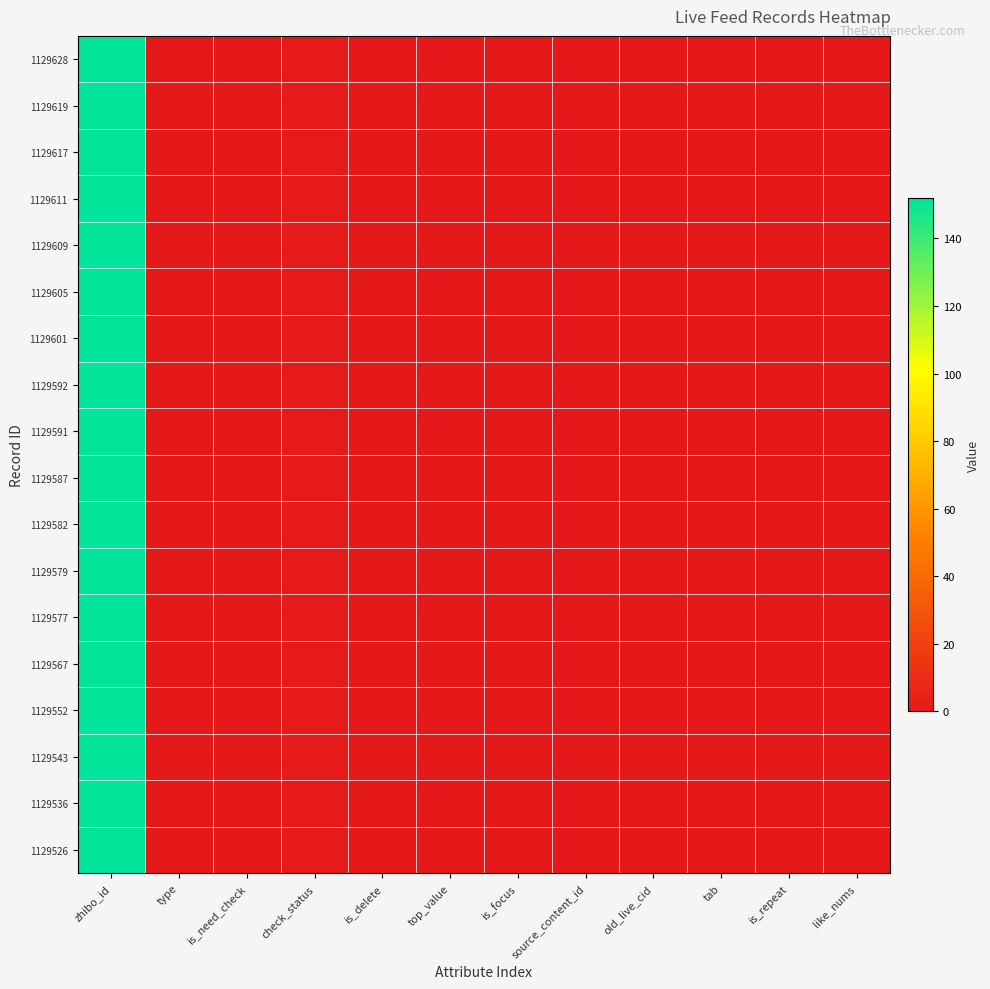

Reading left to right, what are all the values shown in this chart?

1129628: zhibo_id=152	type=0	is_need_check=0	check_status=1	is_delete=0	top_value=0	is_focus=0	source_content_id=0	old_live_cid=0	tab=0	is_repeat=0	like_nums=0
1129619: zhibo_id=152	type=0	is_need_check=0	check_status=1	is_delete=0	top_value=0	is_focus=0	source_content_id=0	old_live_cid=0	tab=0	is_repeat=0	like_nums=0
1129617: zhibo_id=152	type=0	is_need_check=0	check_status=1	is_delete=0	top_value=0	is_focus=0	source_content_id=0	old_live_cid=0	tab=0	is_repeat=0	like_nums=0
1129611: zhibo_id=152	type=0	is_need_check=0	check_status=1	is_delete=0	top_value=0	is_focus=0	source_content_id=0	old_live_cid=0	tab=0	is_repeat=0	like_nums=0
1129609: zhibo_id=152	type=0	is_need_check=0	check_status=1	is_delete=0	top_value=0	is_focus=0	source_content_id=0	old_live_cid=0	tab=0	is_repeat=0	like_nums=0
1129605: zhibo_id=152	type=0	is_need_check=0	check_status=1	is_delete=0	top_value=0	is_focus=0	source_content_id=0	old_live_cid=0	tab=0	is_repeat=0	like_nums=0
1129601: zhibo_id=152	type=0	is_need_check=0	check_status=1	is_delete=0	top_value=0	is_focus=0	source_content_id=0	old_live_cid=0	tab=0	is_repeat=0	like_nums=0
1129592: zhibo_id=152	type=0	is_need_check=0	check_status=1	is_delete=0	top_value=0	is_focus=0	source_content_id=0	old_live_cid=0	tab=0	is_repeat=0	like_nums=0
1129591: zhibo_id=152	type=0	is_need_check=0	check_status=1	is_delete=0	top_value=0	is_focus=0	source_content_id=0	old_live_cid=0	tab=0	is_repeat=0	like_nums=0
1129587: zhibo_id=152	type=0	is_need_check=0	check_status=1	is_delete=0	top_value=0	is_focus=0	source_content_id=0	old_live_cid=0	tab=0	is_repeat=0	like_nums=0
1129582: zhibo_id=152	type=0	is_need_check=0	check_status=1	is_delete=0	top_value=0	is_focus=0	source_content_id=0	old_live_cid=0	tab=0	is_repeat=0	like_nums=0
1129579: zhibo_id=152	type=0	is_need_check=0	check_status=1	is_delete=0	top_value=0	is_focus=0	source_content_id=0	old_live_cid=0	tab=0	is_repeat=0	like_nums=0
1129577: zhibo_id=152	type=0	is_need_check=0	check_status=1	is_delete=0	top_value=0	is_focus=0	source_content_id=0	old_live_cid=0	tab=0	is_repeat=0	like_nums=0
1129567: zhibo_id=152	type=0	is_need_check=0	check_status=1	is_delete=0	top_value=0	is_focus=0	source_content_id=0	old_live_cid=0	tab=0	is_repeat=0	like_nums=0
1129552: zhibo_id=152	type=0	is_need_check=0	check_status=1	is_delete=0	top_value=0	is_focus=0	source_content_id=0	old_live_cid=0	tab=0	is_repeat=0	like_nums=0
1129543: zhibo_id=152	type=0	is_need_check=0	check_status=1	is_delete=0	top_value=0	is_focus=0	source_content_id=0	old_live_cid=0	tab=0	is_repeat=0	like_nums=0
1129536: zhibo_id=152	type=0	is_need_check=0	check_status=1	is_delete=0	top_value=0	is_focus=0	source_content_id=0	old_live_cid=0	tab=0	is_repeat=0	like_nums=0
1129526: zhibo_id=152	type=0	is_need_check=0	check_status=1	is_delete=0	top_value=0	is_focus=0	source_content_id=0	old_live_cid=0	tab=0	is_repeat=0	like_nums=0